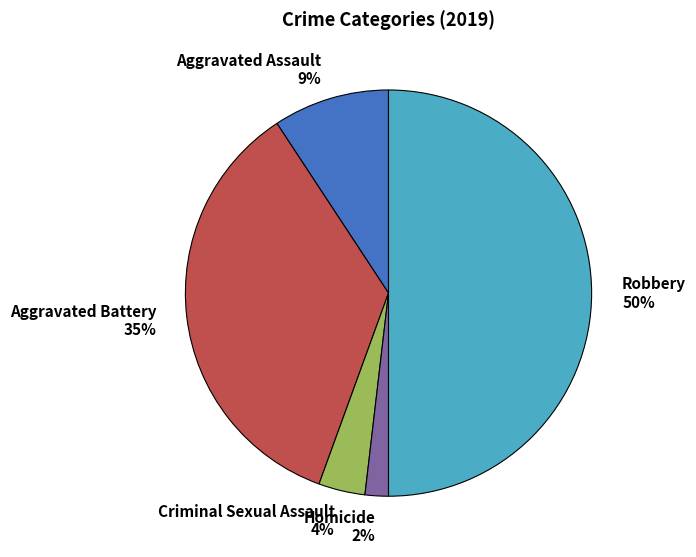

To the nearest percent, what is the difference between the Homicide 2% and Aggravated Battery 35% slice percentages?

33%